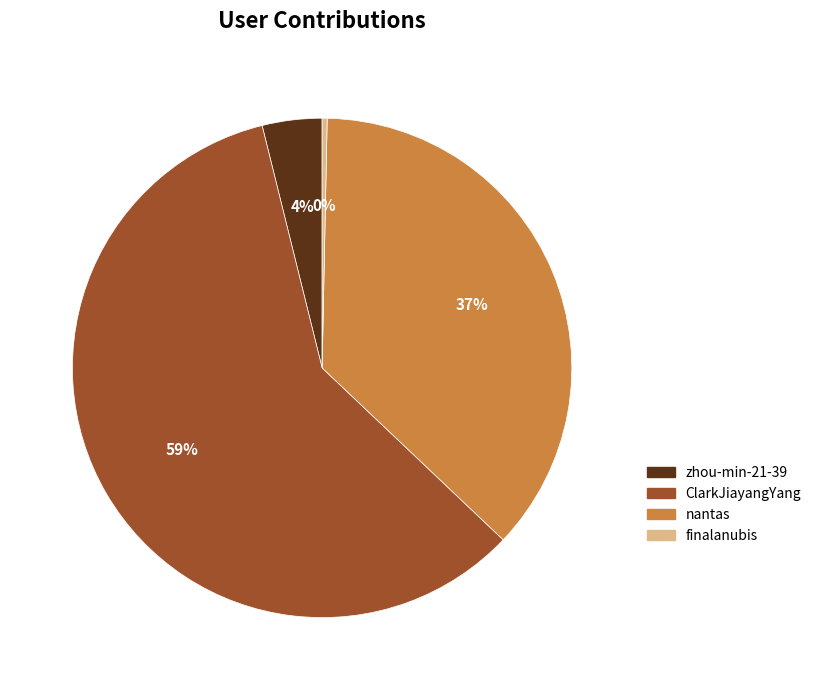

Which slice is the smallest?

finalanubis